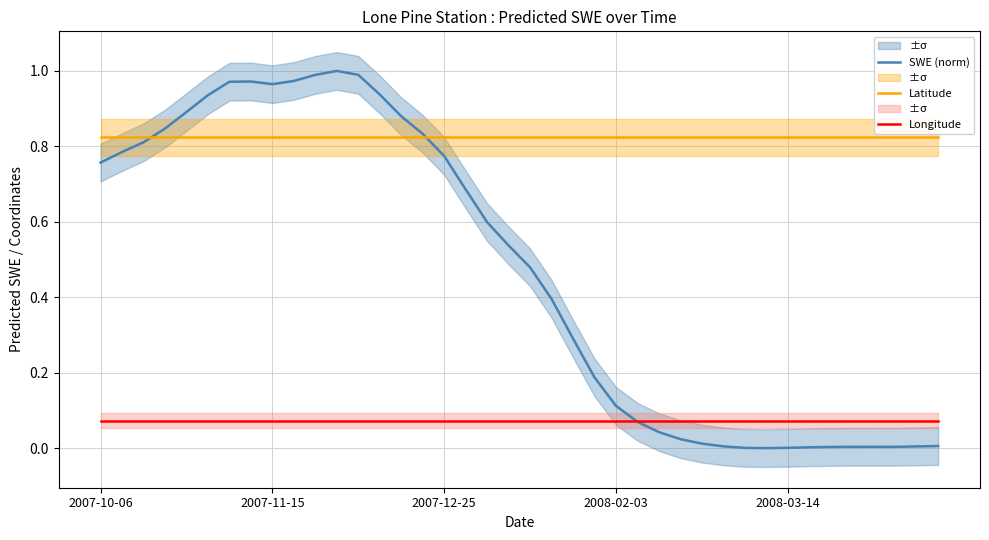

Is it true that Longitude equals 0.0 at 2007-12-25?

False